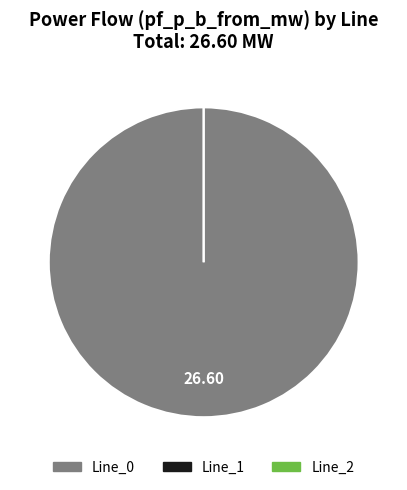

Which category has the biggest portion of the pie?

Line_0